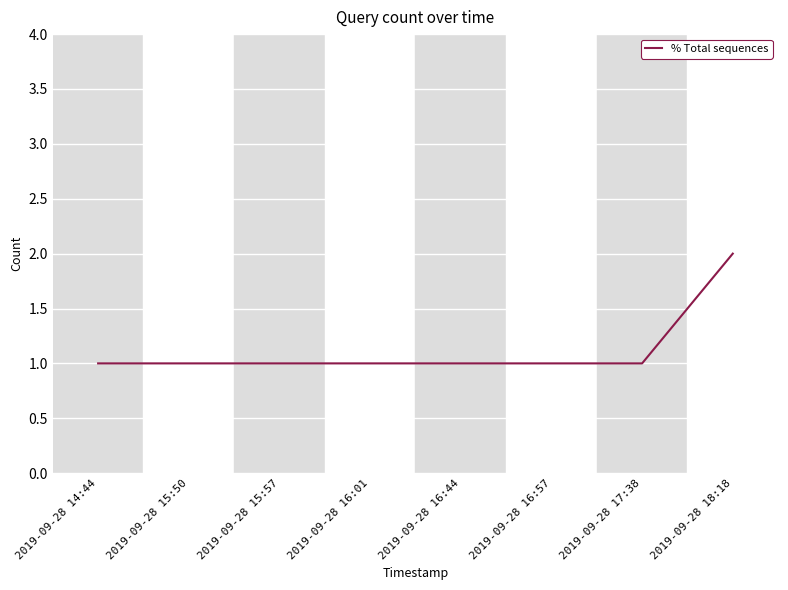

Is it true that the value at 2019-09-28 15:57 is 1?

True